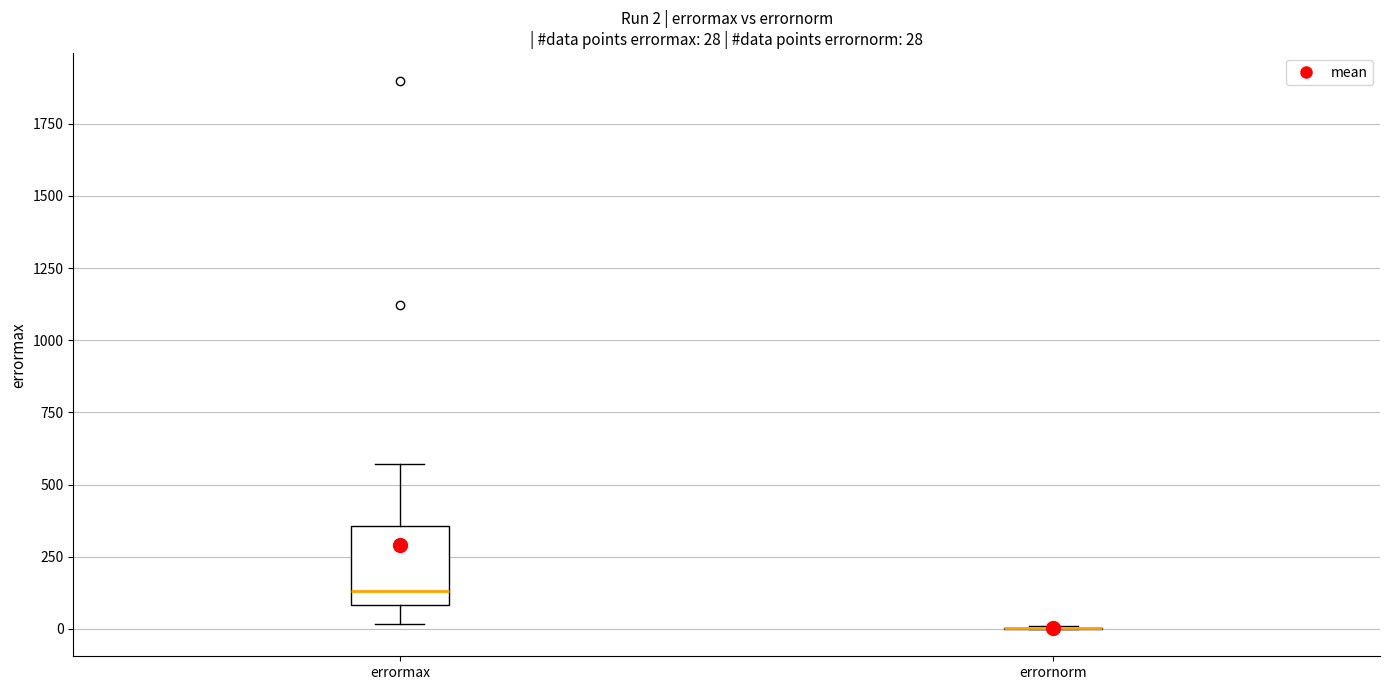

Which box is the tallest, from its lower edge to its upper edge?

errormax